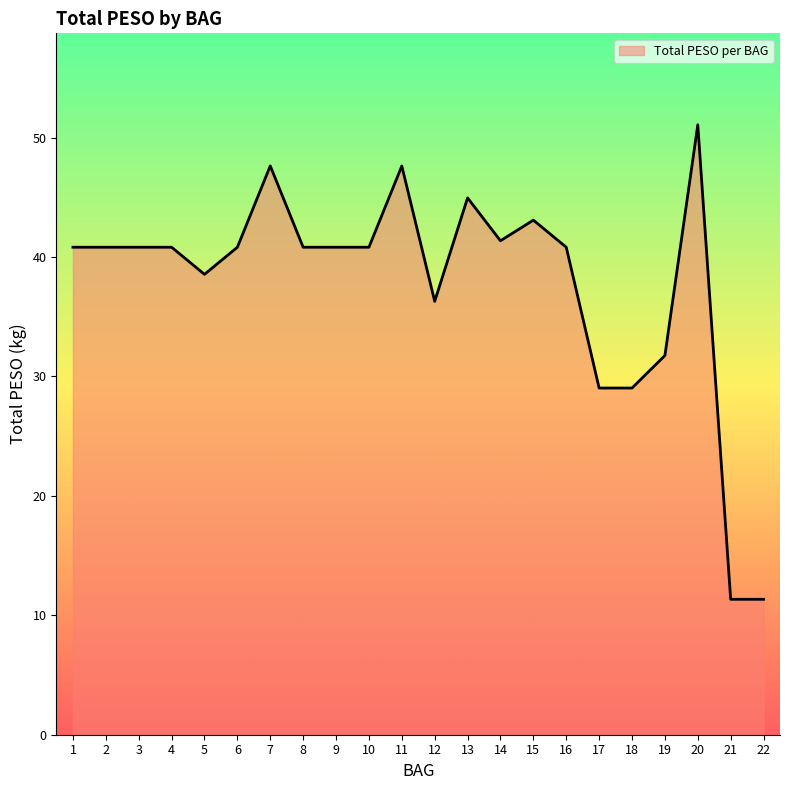

At which category does the chart reach its peak across all series?

20